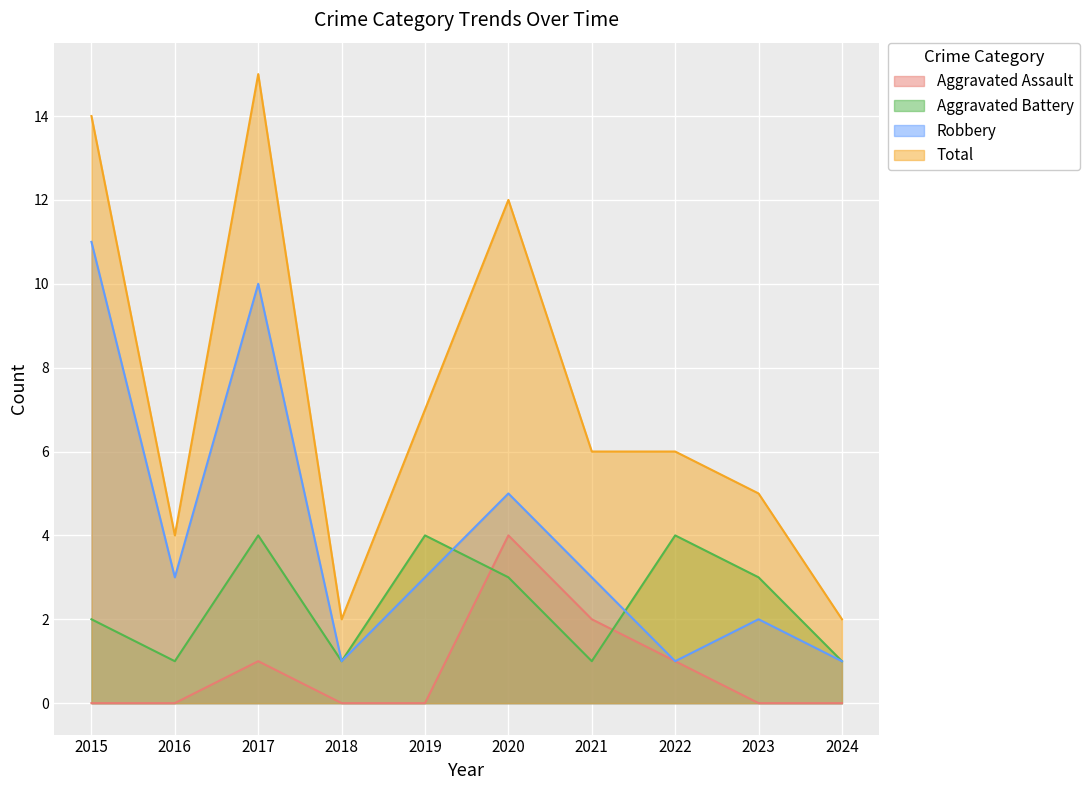

What is the sum of the Aggravated Assault values at 2019 and 2021?

2